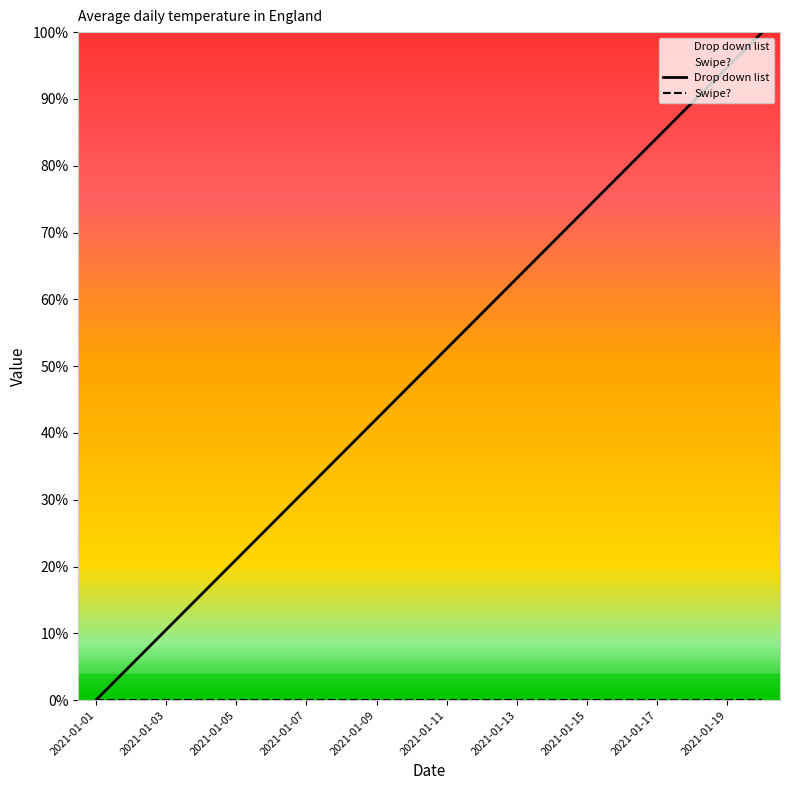

Which series changed the most between 2021-01-07 and 2021-01-17?

Drop down list